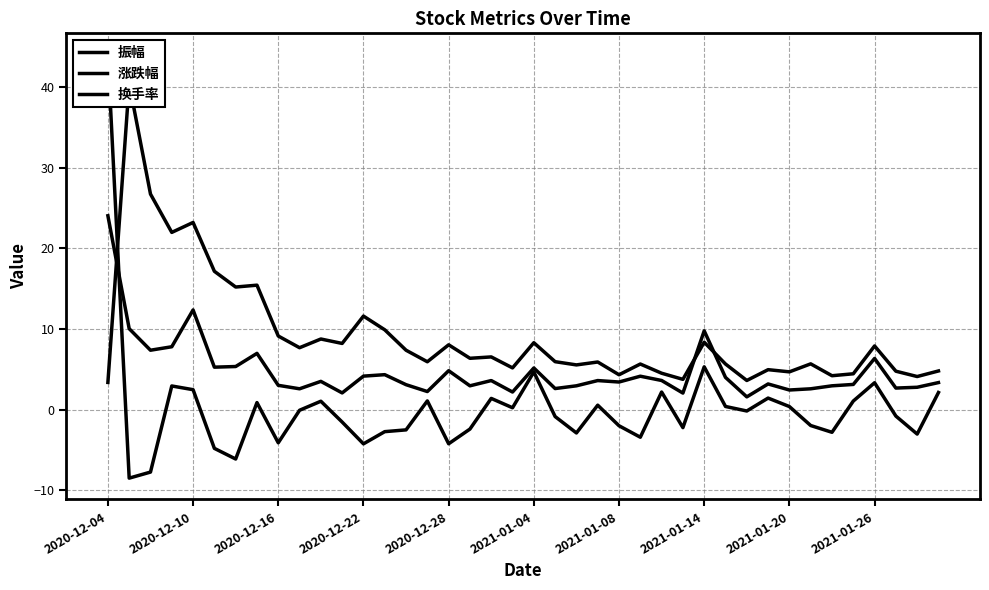

What is the minimum value for 振幅?

1.6